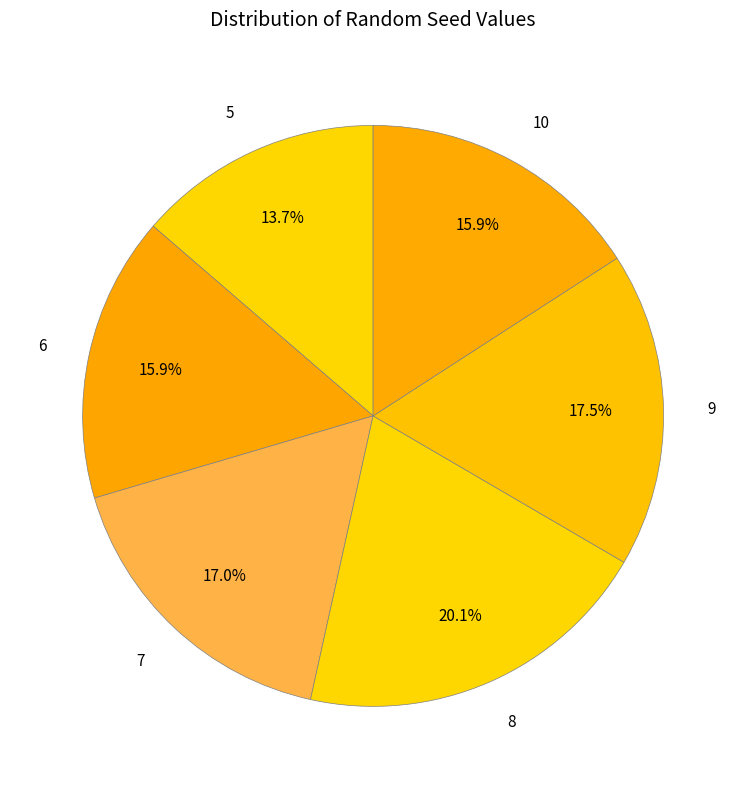

To the nearest percent, what portion does 5 represent?

14%